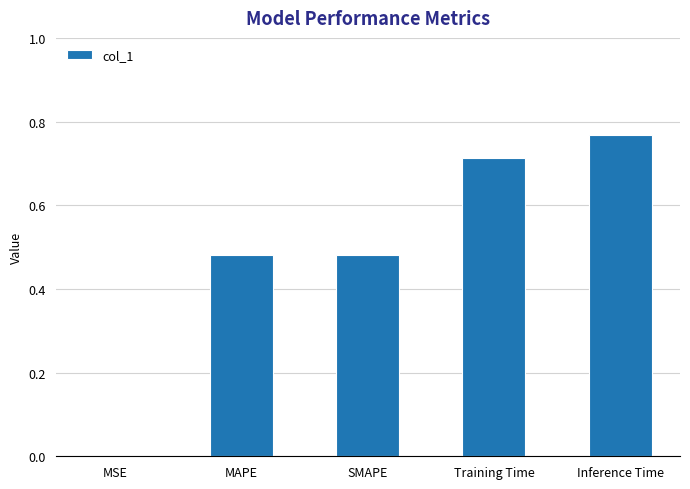

What is the sum of the values at SMAPE and Inference Time?

1.2